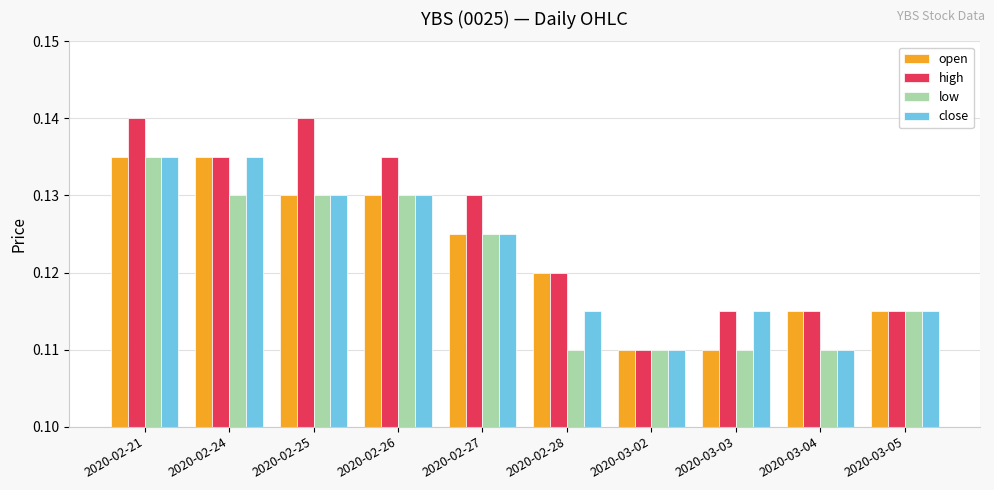

Which series has the largest range (max minus min)?

high